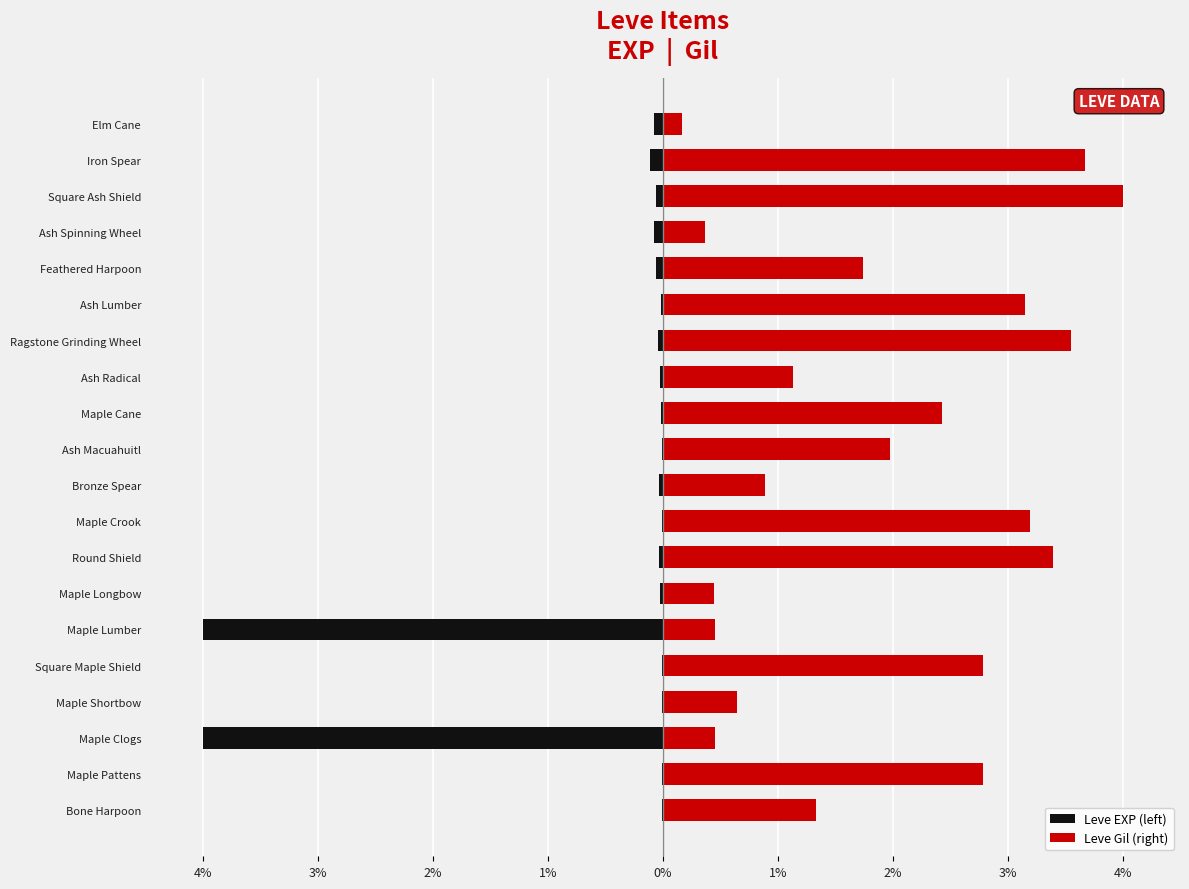

Rank the series by their average value, from highest to lowest.

Leve Gil (right), Leve EXP (left)